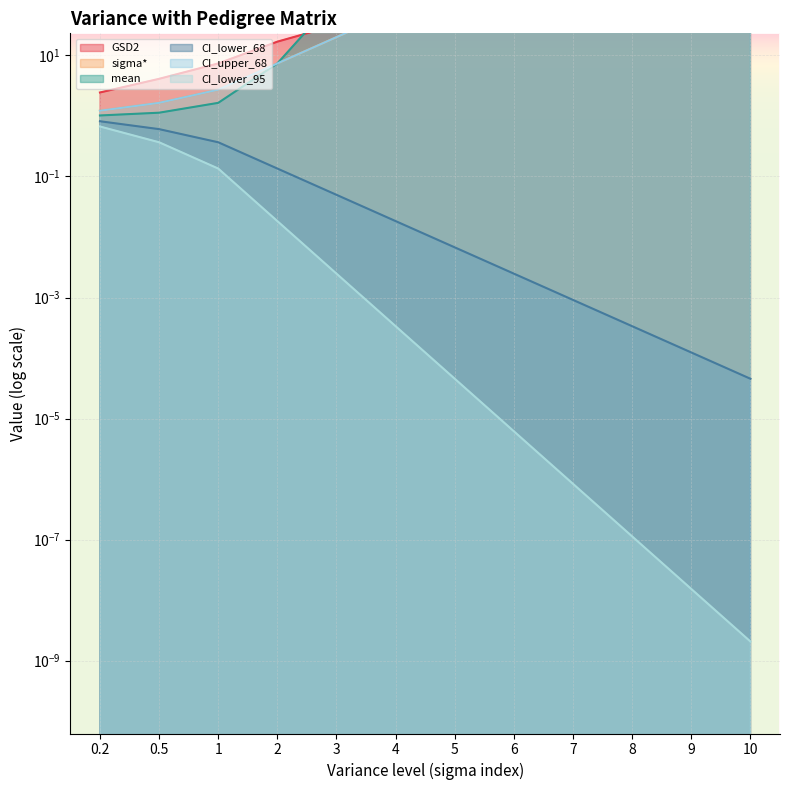

Which series changed the most between 4 and 7?

mean